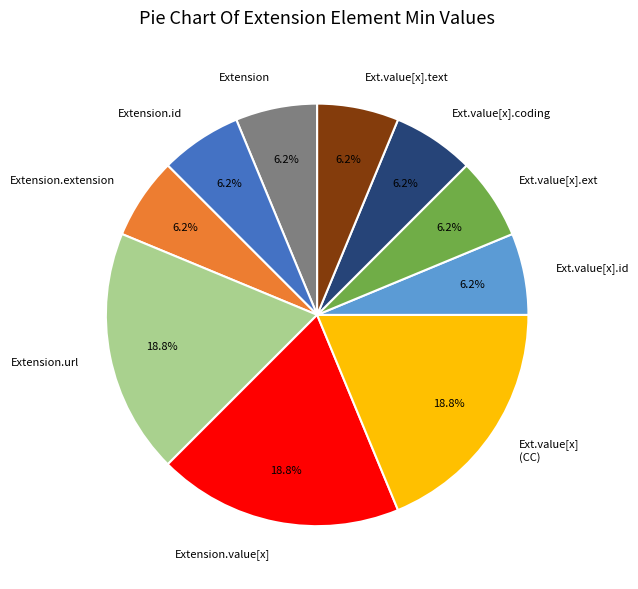

Combined, do Extension.extension and Extension account for over 50%?

No